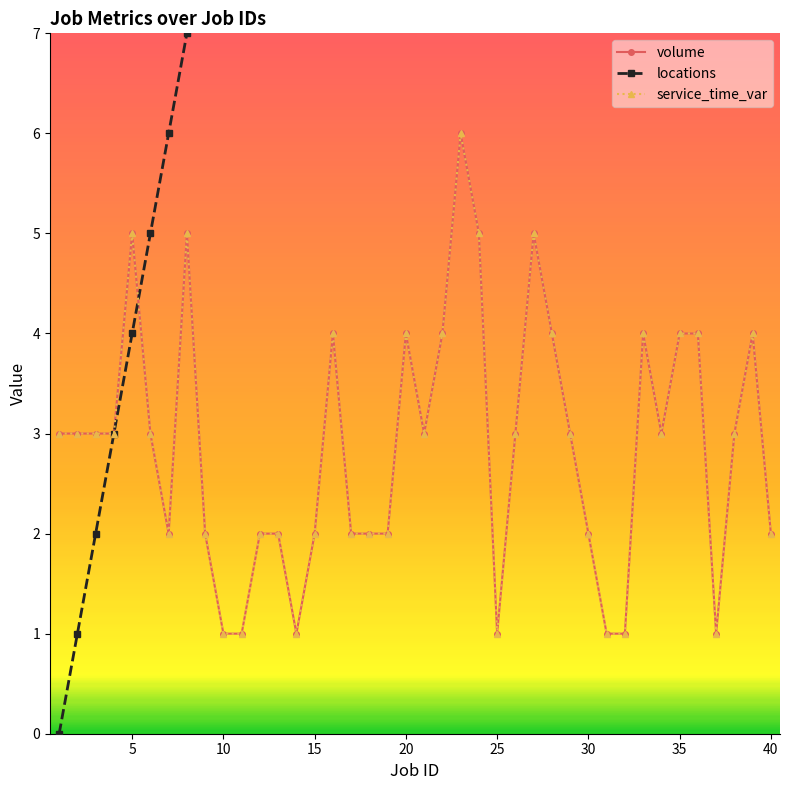

At how many categories does at least one series exceed 4?

36